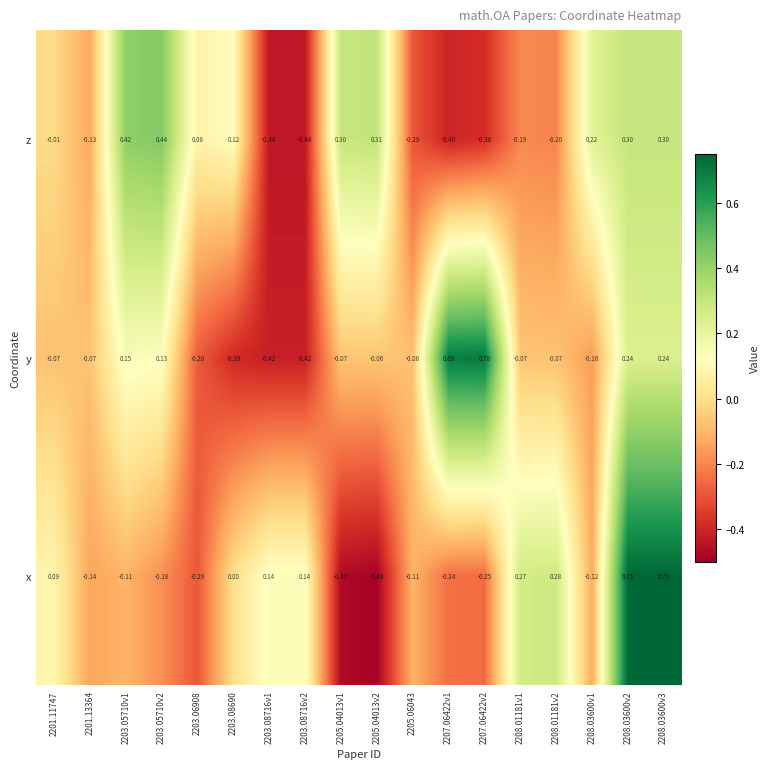

List the series in order of their overall mean, highest first.

x, z, y